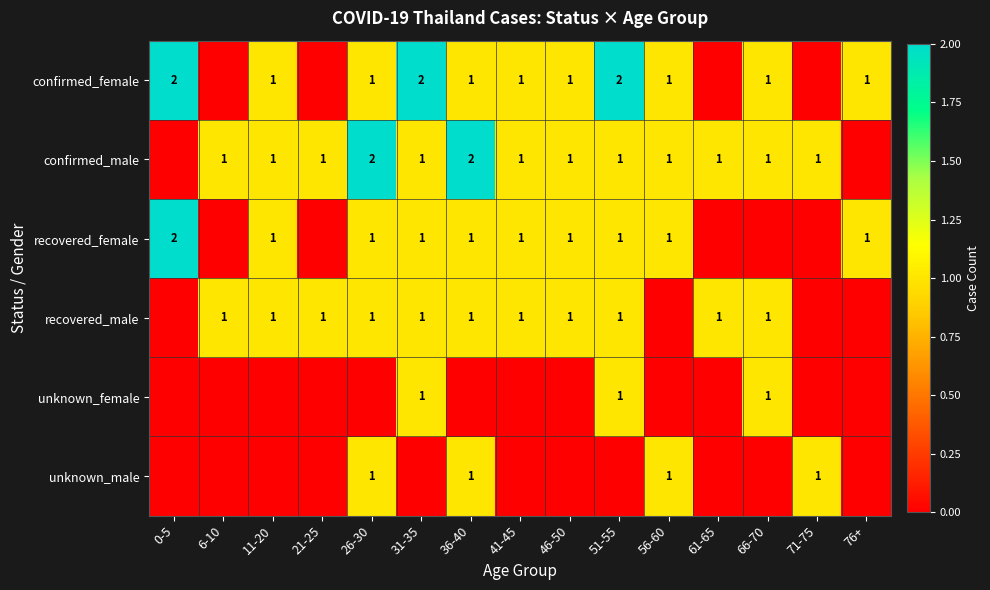

The unknown_male series shows 1 at 36-40. True or false?

True